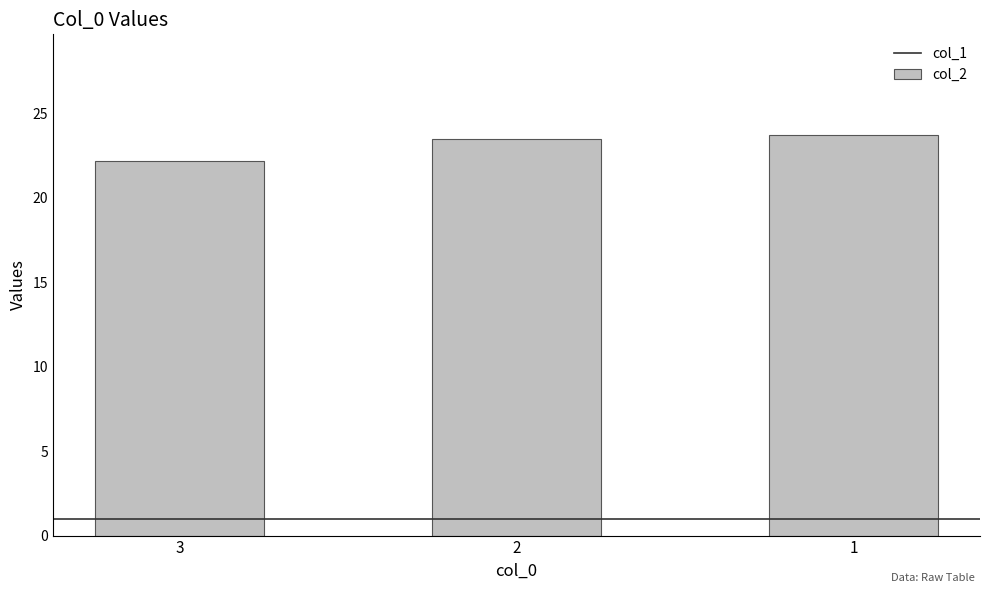

Count the number of values greater than 23.

2